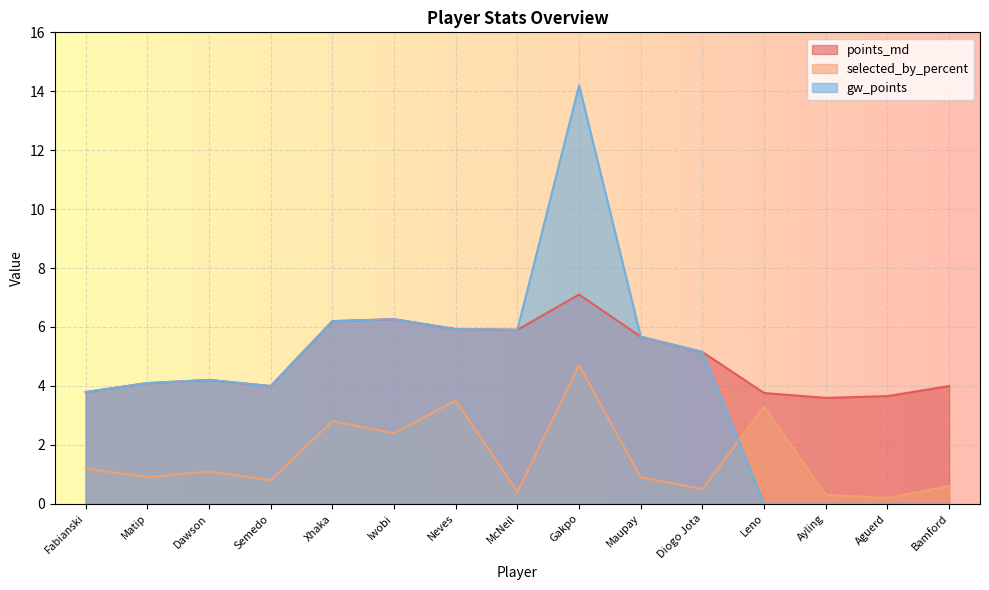

What is the sum of the selected_by_percent values at Diogo Jota and Bamford?

1.1